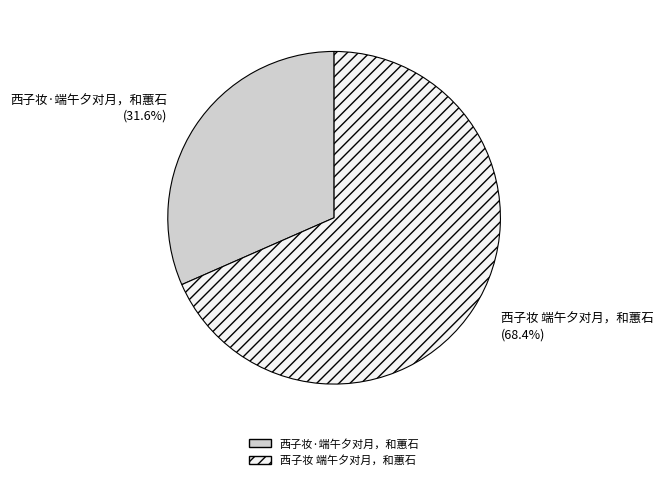

What percentage is NOT represented by 西子妆 端午夕对月，和蕙石?

31.6%